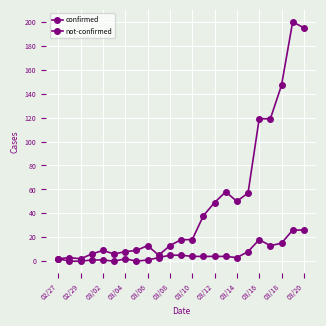

Which category has the lowest value across all series?

02/29